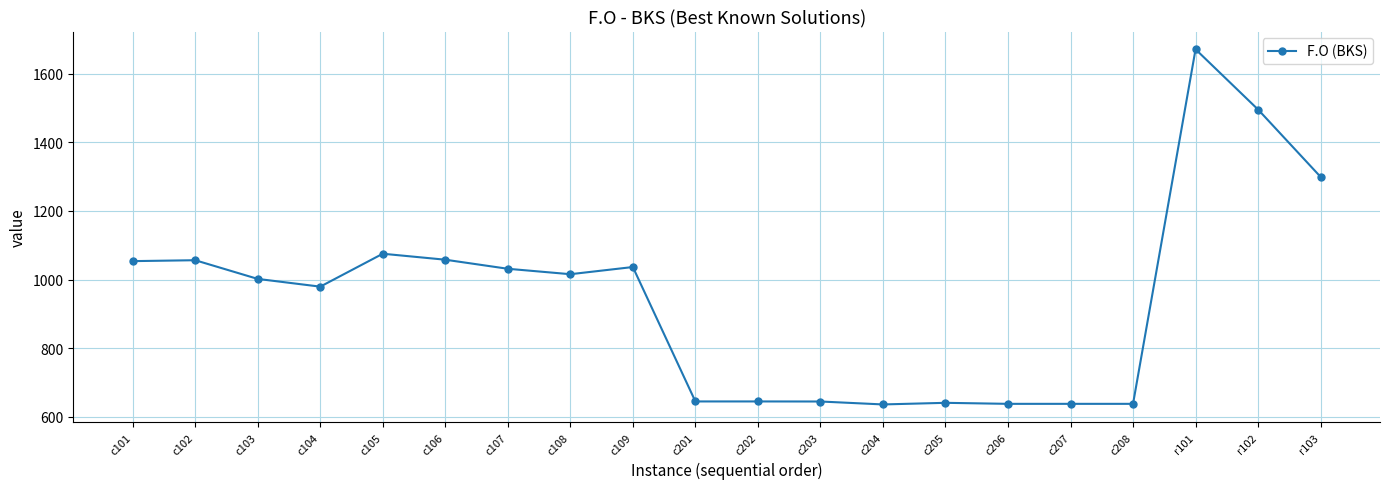

What is the value of the 7th point from the left?

1031.6